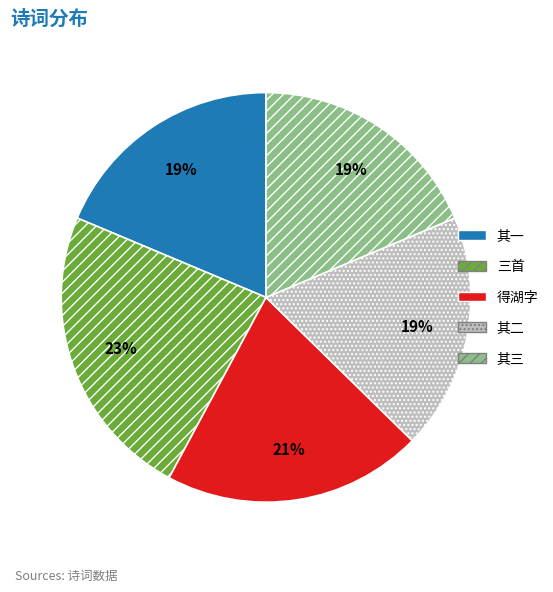

Combined, do 得湖字 and 三首 account for over 50%?

No